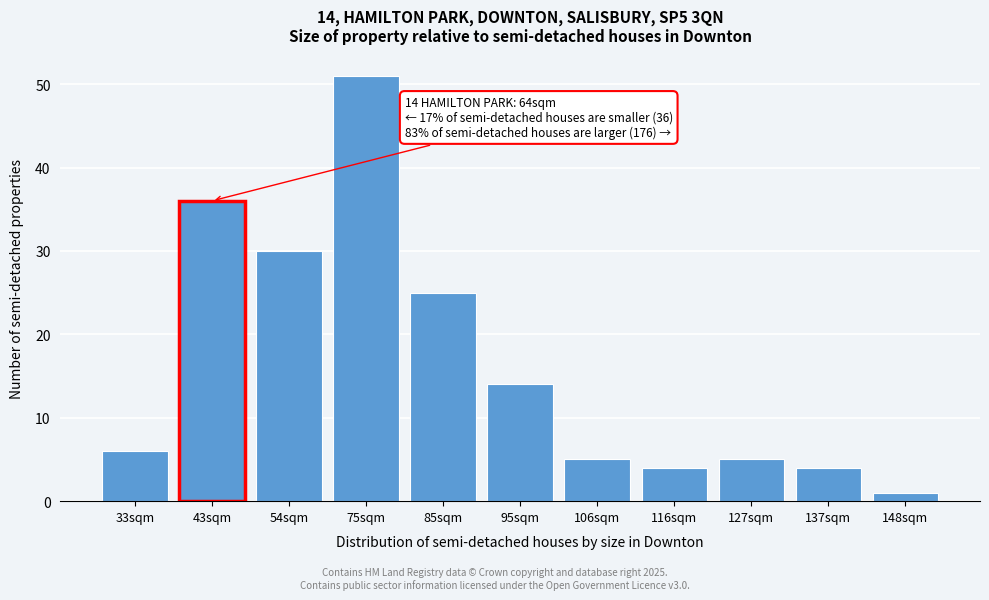

Reading left to right, transcribe all the data shown in this chart.

33sqm=6	43sqm=36	54sqm=30	75sqm=51	85sqm=25	95sqm=14	106sqm=5	116sqm=4	127sqm=5	137sqm=4	148sqm=1